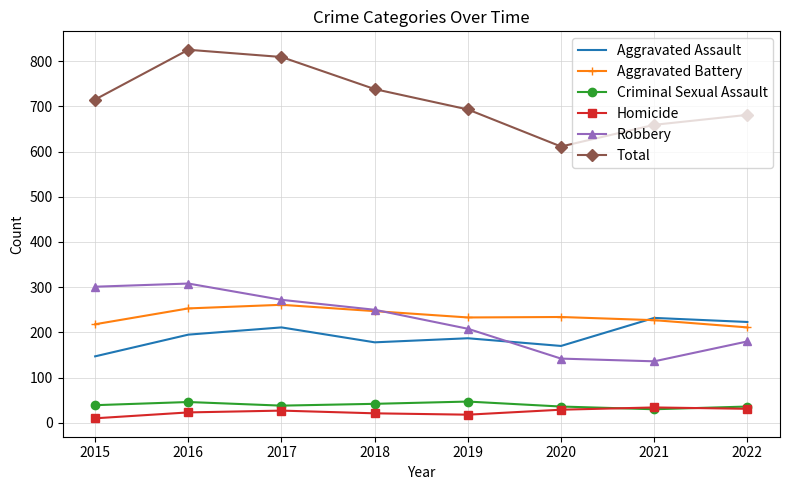

Which series has the widest spread of values?

Total